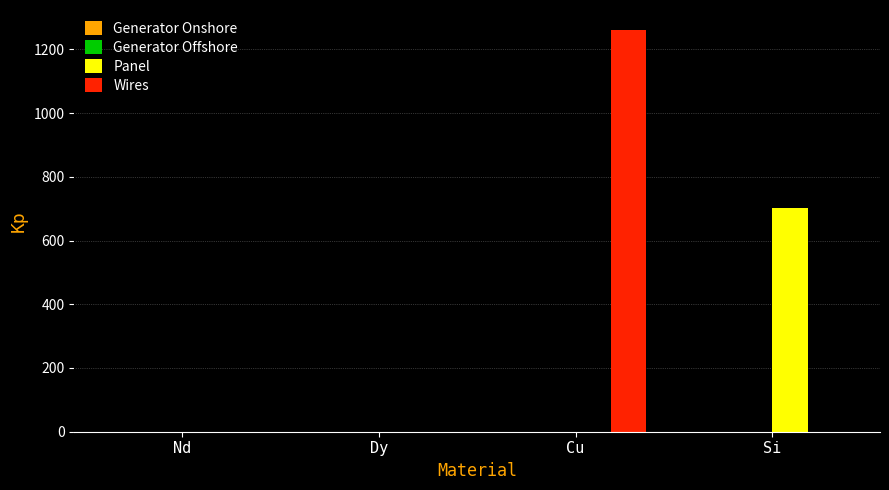

The Panel series shows 353.1 at Cu. True or false?

False